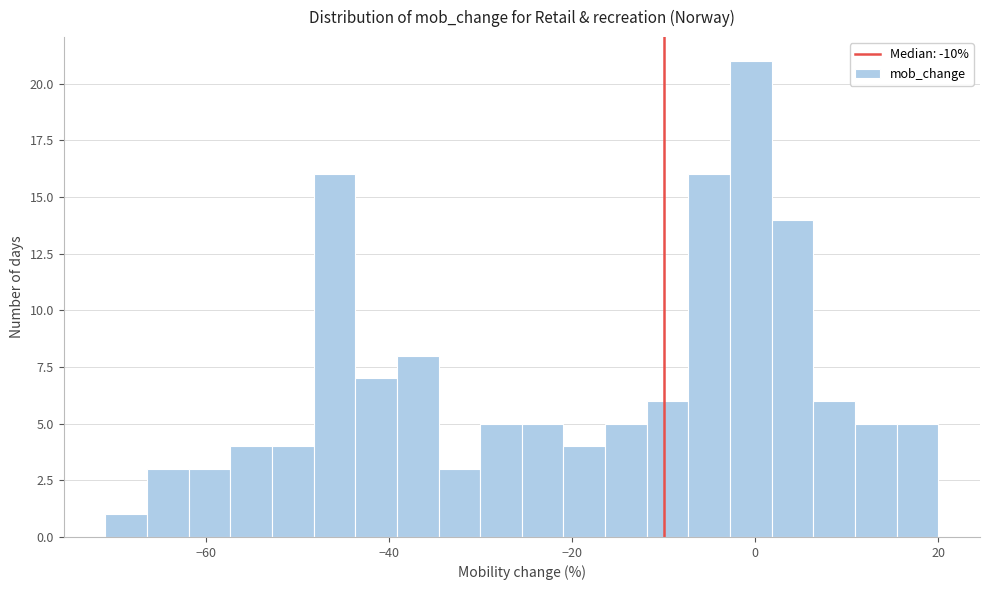

Around what value on the x-axis is the tallest bar? Give the approximate position of its centre, as read against the axis.

0